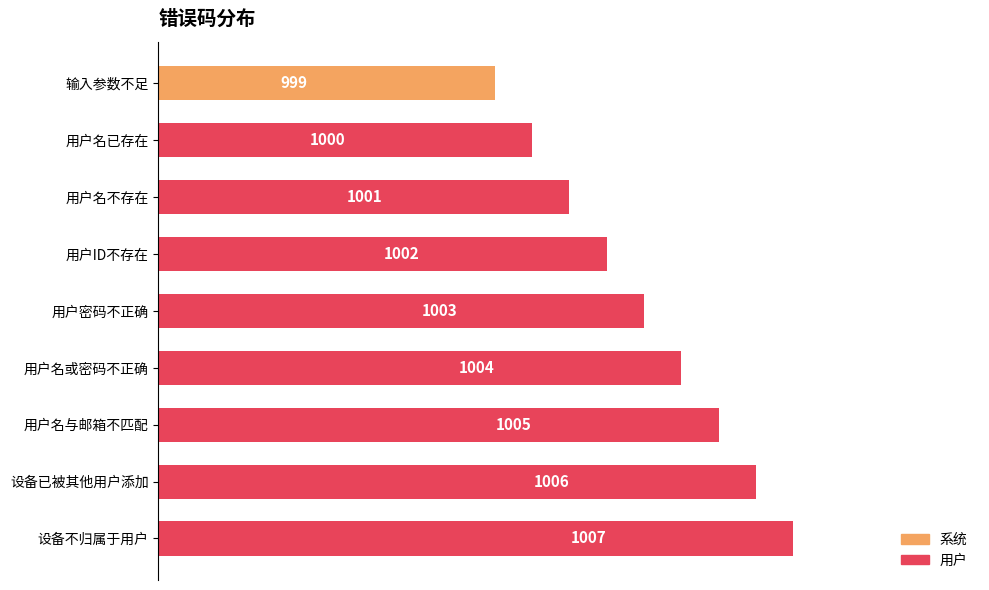

Which category has the highest value across all series?

设备不归属于用户